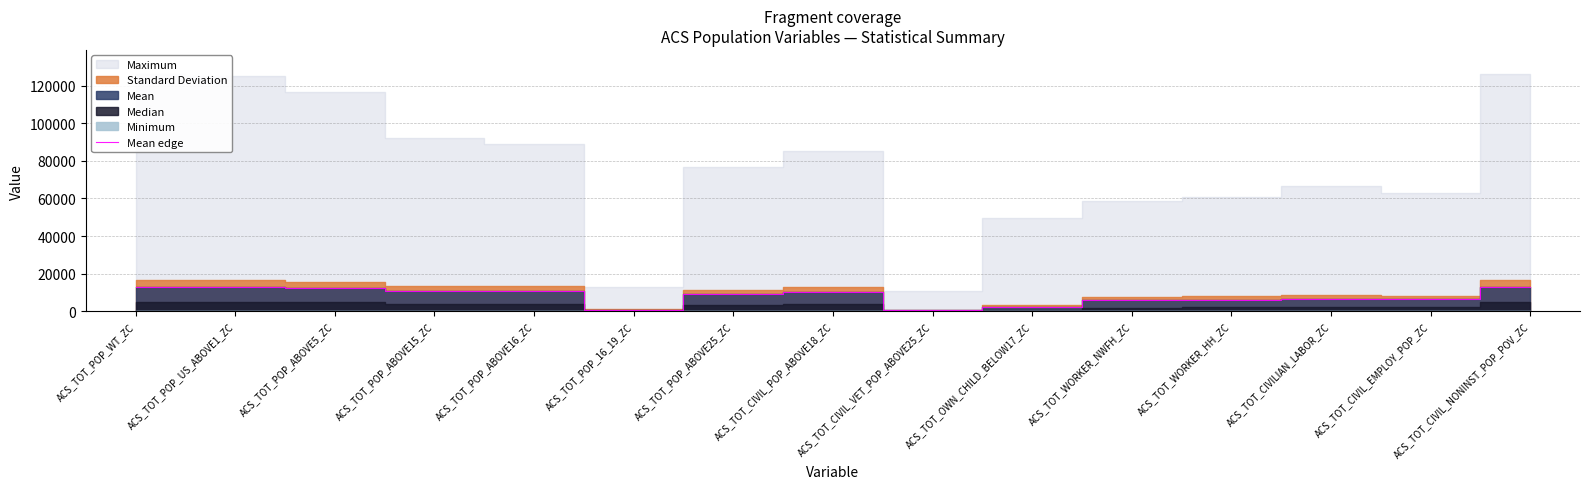

Which label corresponds to the smallest value in the chart?

ACS_TOT_POP_16_19_ZC